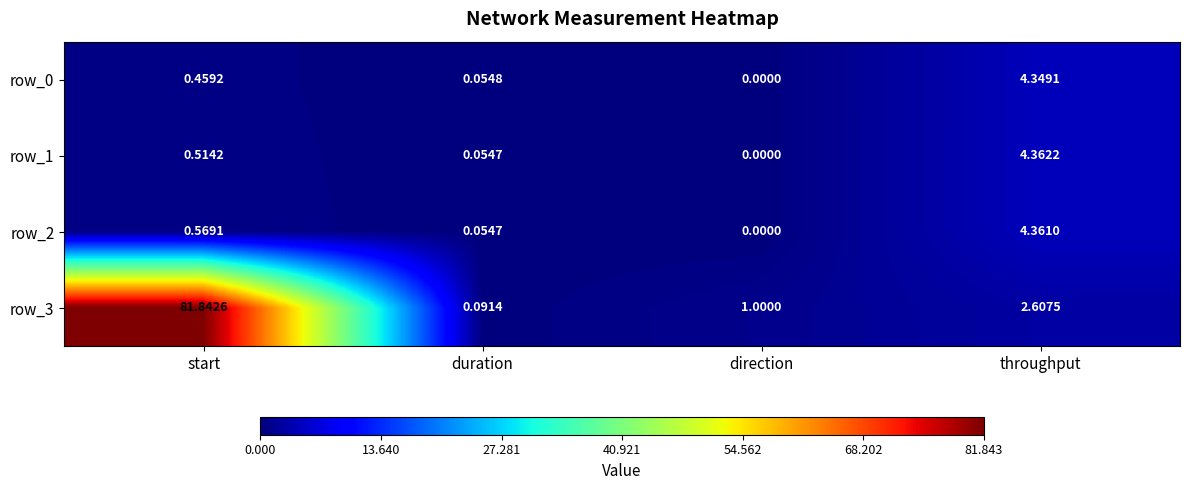

How many categories are shown in the chart?

4